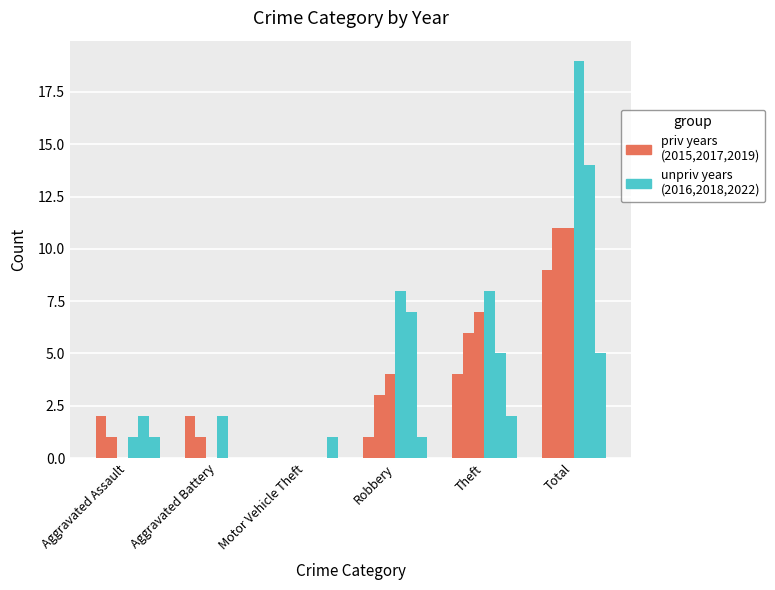

List the series in order of their peak value, highest first.

2016 (unpriv), 2015 (priv)